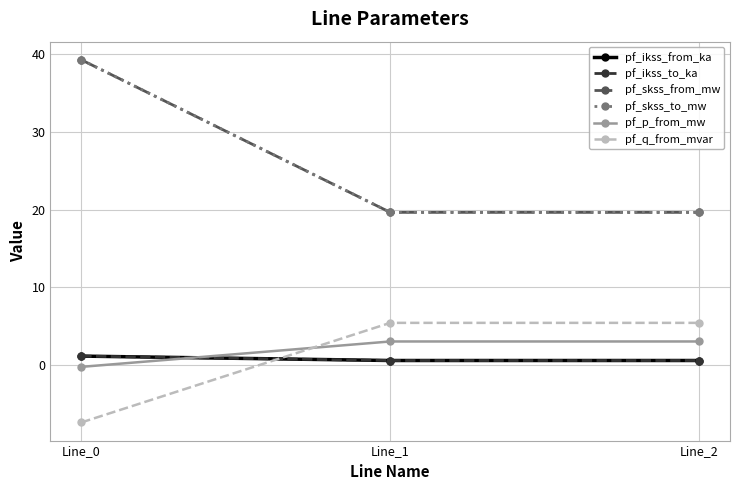

At Line_2, list the series in order from largest to smallest.

pf_skss_from_mw, pf_skss_to_mw, pf_q_from_mvar, pf_p_from_mw, pf_ikss_from_ka, pf_ikss_to_ka